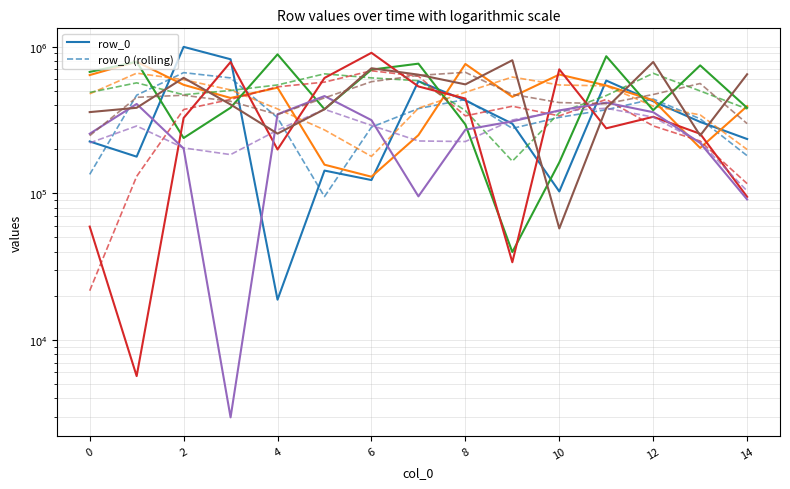

Reading right to left, extract all data points from this chart.

row_0: 234780	307175	424978	588206	102962	298782	430580	582138	123226	143006	18819	821951	998759	177953	226001
row_1: 393447	204021	431771	544366	646528	455369	763106	249522	129850	156854	525948	447551	550047	790739	641198
row_2: 382973	746522	369331	861853	162537	39752	295007	767088	698063	375041	887860	383875	238562	790365	673503
row_3: 94687	254882	332889	277701	701654	33880	443261	536171	909902	612835	199171	786994	326720	5665	59322
row_4: 90914	220531	357786	415763	367997	309911	271787	95382	315887	461160	346228	2963	202241	407322	254964
row_5: 649266	247989	787765	381891	57610	809167	553893	645216	713657	374803	255554	403883	614022	383505	358331